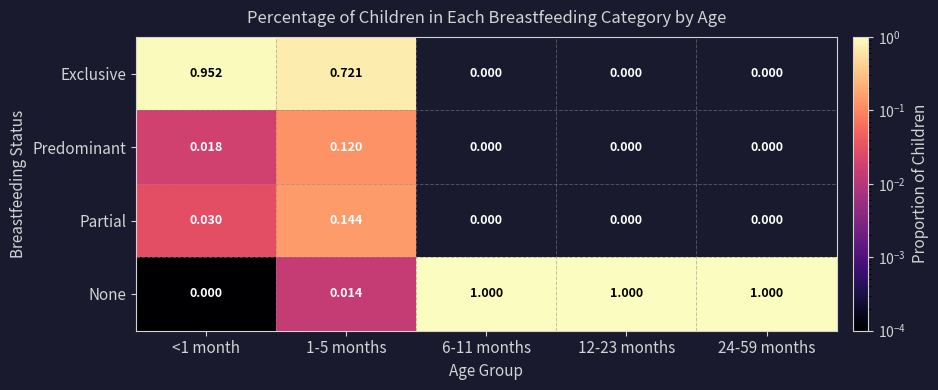

Is the value of Predominant at 24-59 months greater than the value of Partial at 1-5 months?

No